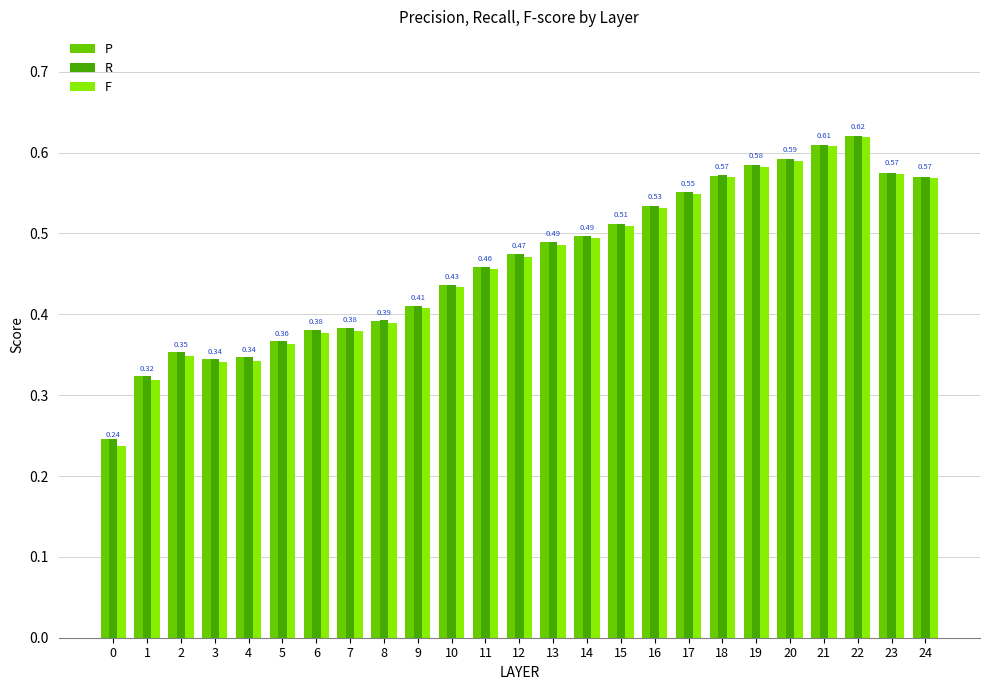

Which series changed the most between 4 and 8?

F